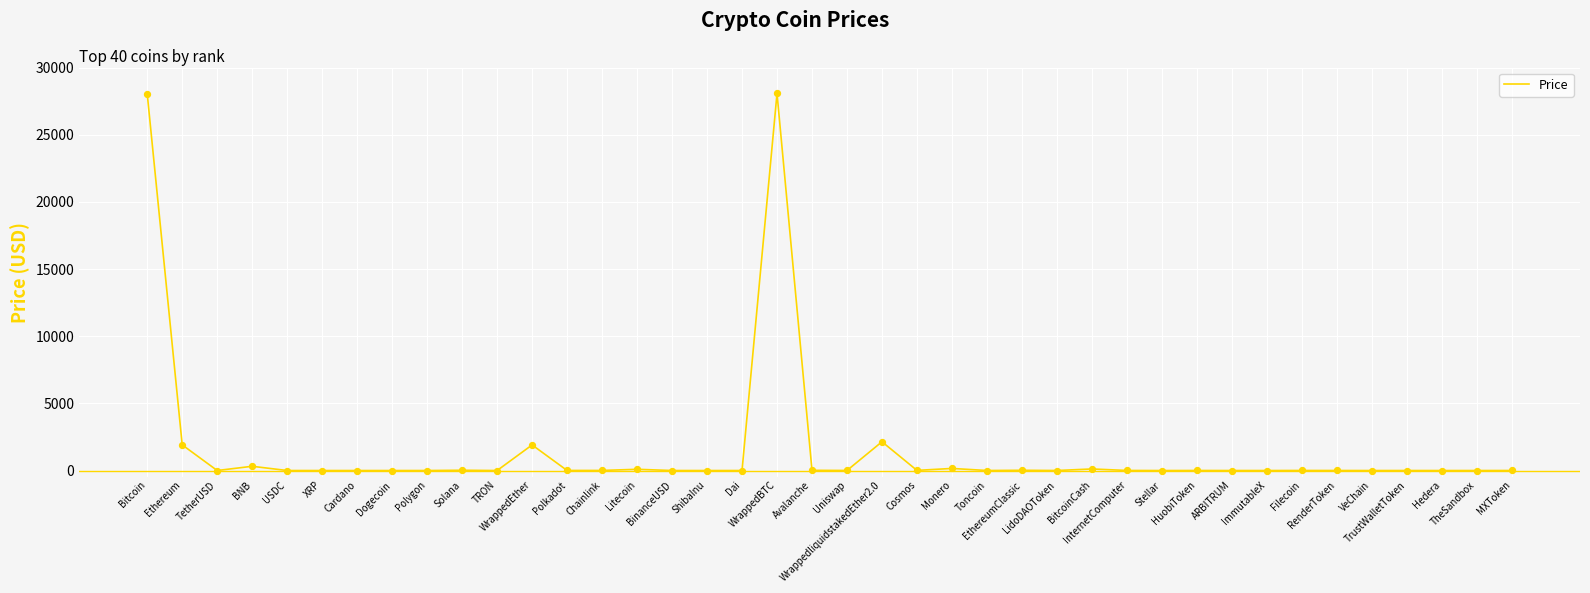

What is the greatest value displayed?

28072.1